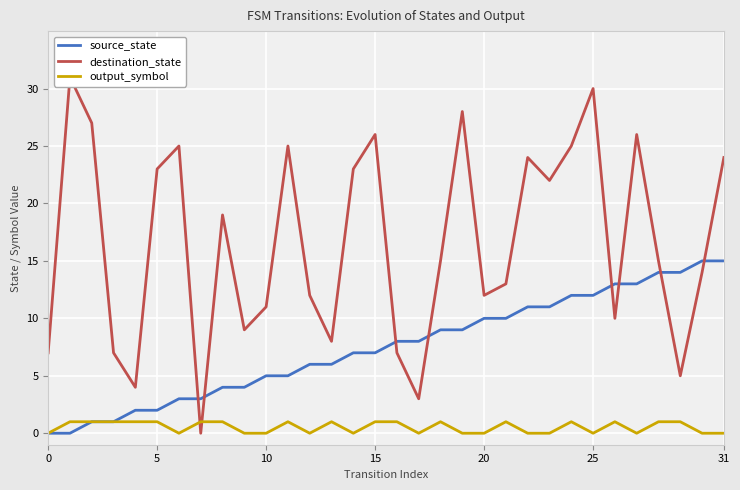

How many lines are shown in the chart?

3